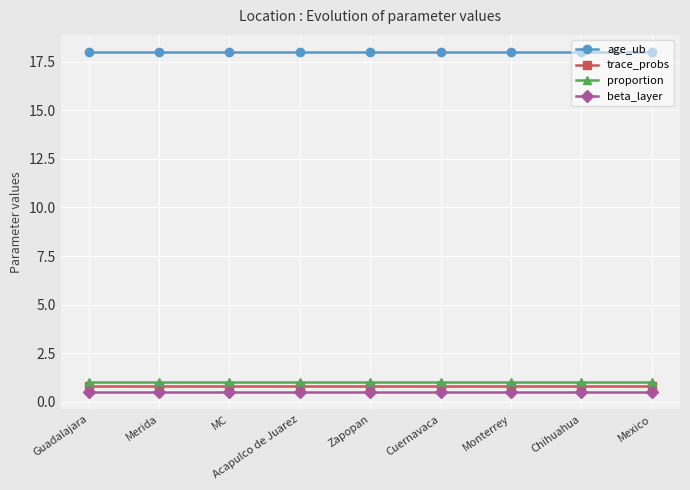

Read the trace_probs value at Zapopan.

0.8